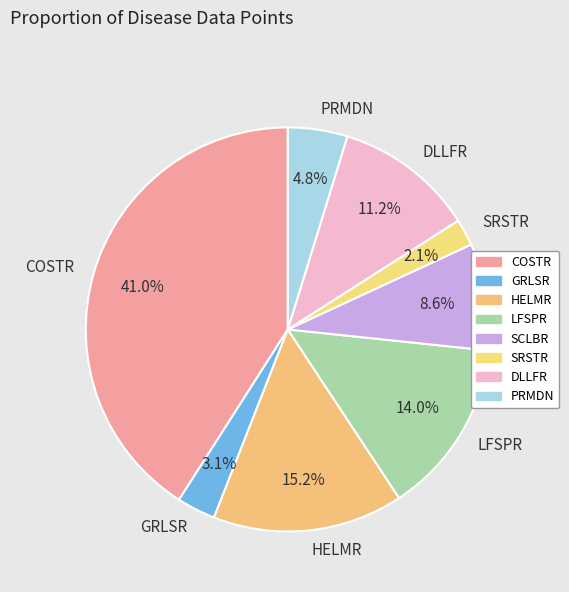

To the nearest percent, what is the difference between the largest and smallest slice percentages?

39%